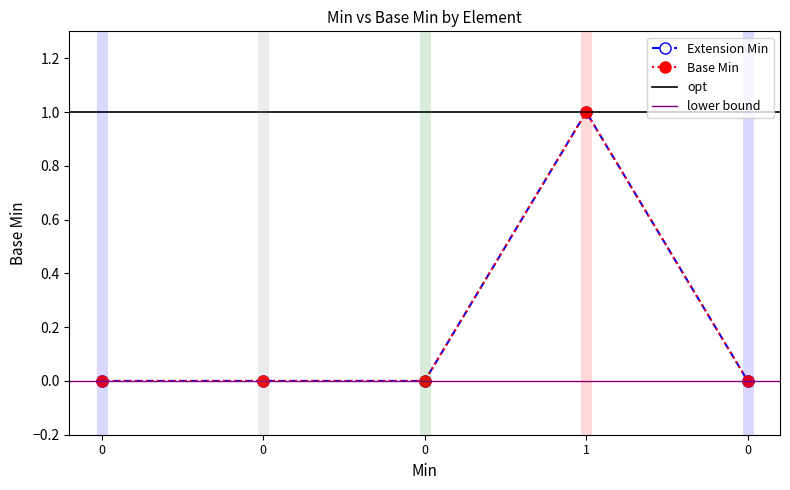

At 0, list the series in order from smallest to largest.

Extension Min, Base Min